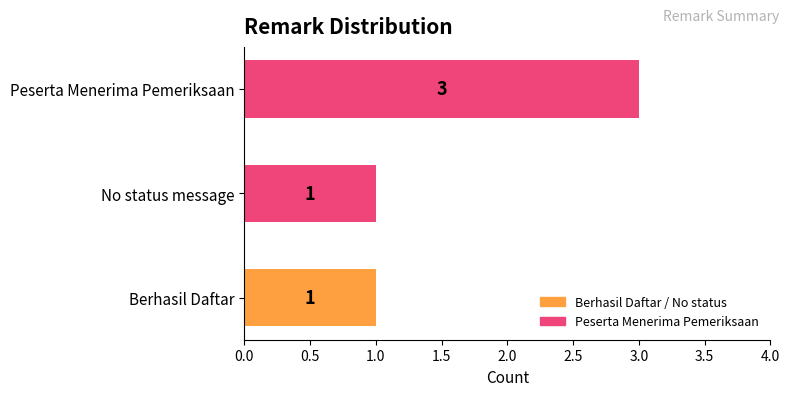

What is the change in value from Berhasil Daftar to Peserta Menerima Pemeriksaan?

+2